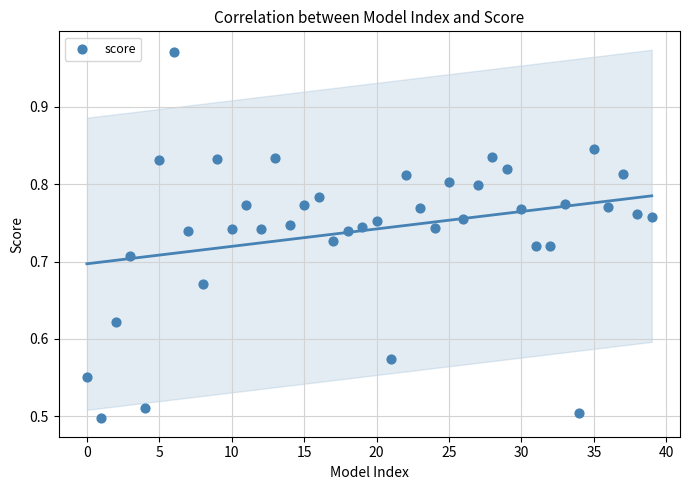

How many data points are displayed?

40